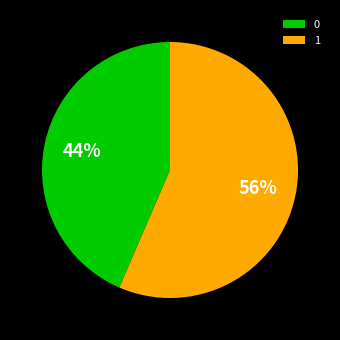

To the nearest percent, what portion does 1 represent?

56%